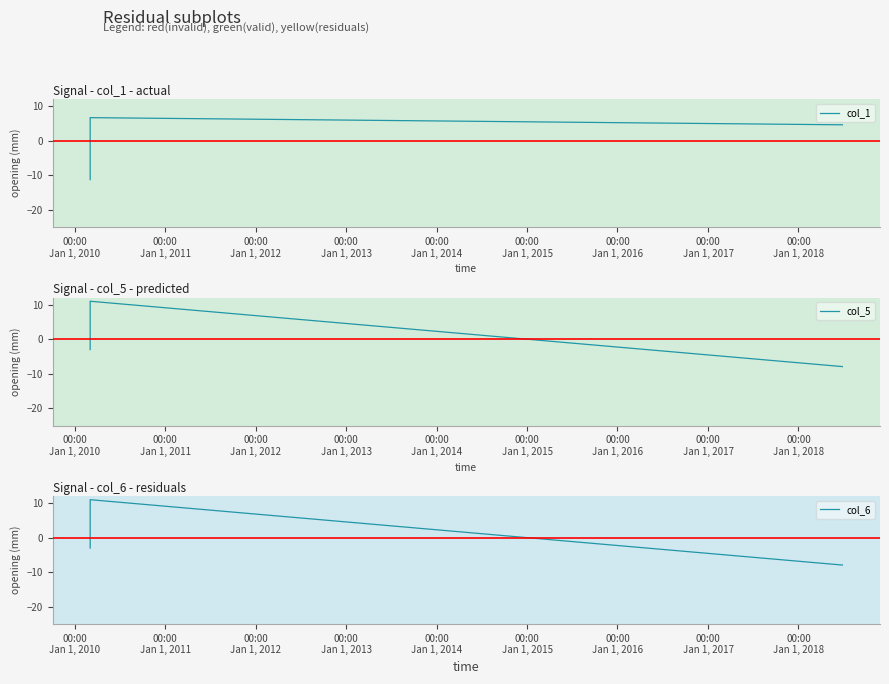

Which series has the largest total across all categories?

col_6